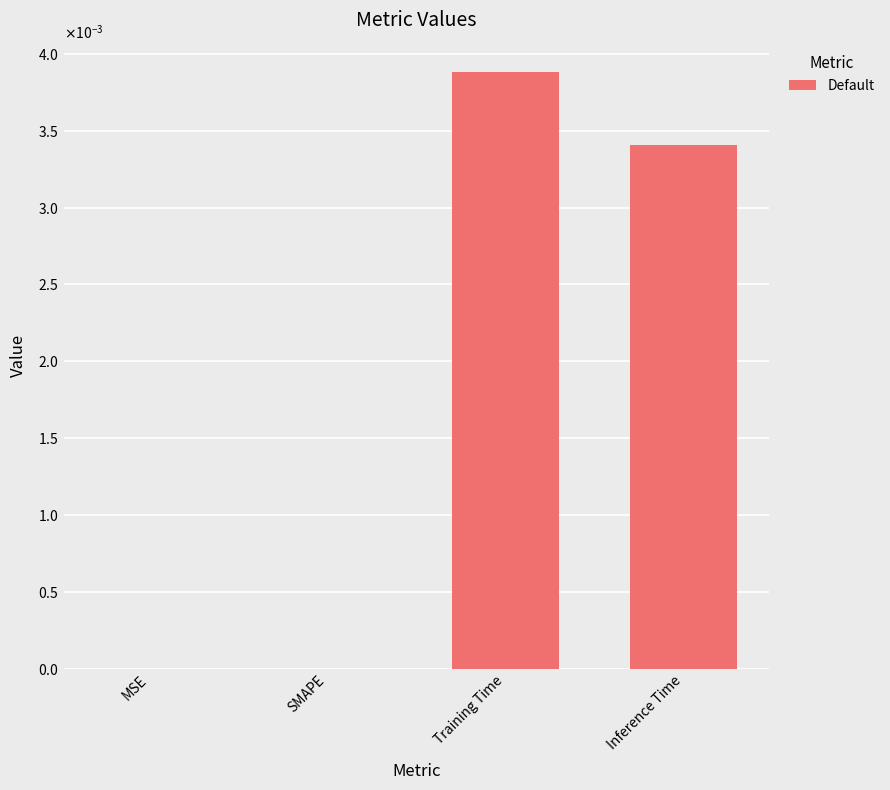

The chart shows a value of 0.0 at Training Time. True or false?

True